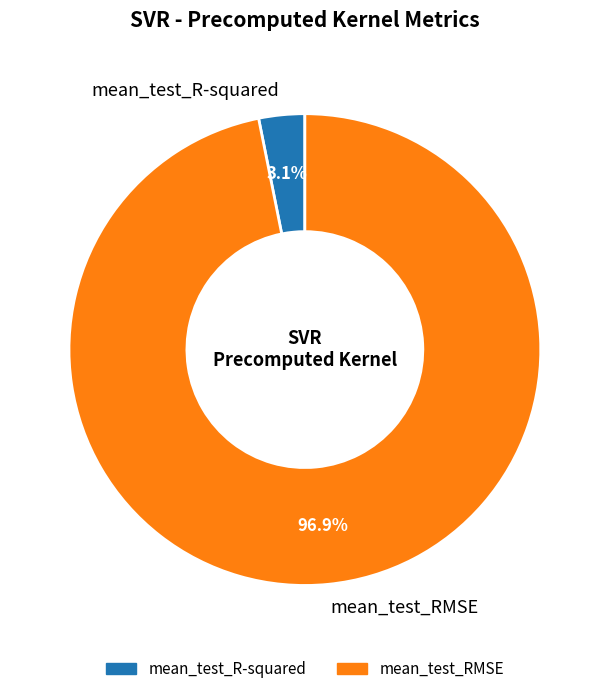

What percentage is NOT represented by mean_test_R-squared?

96.9%